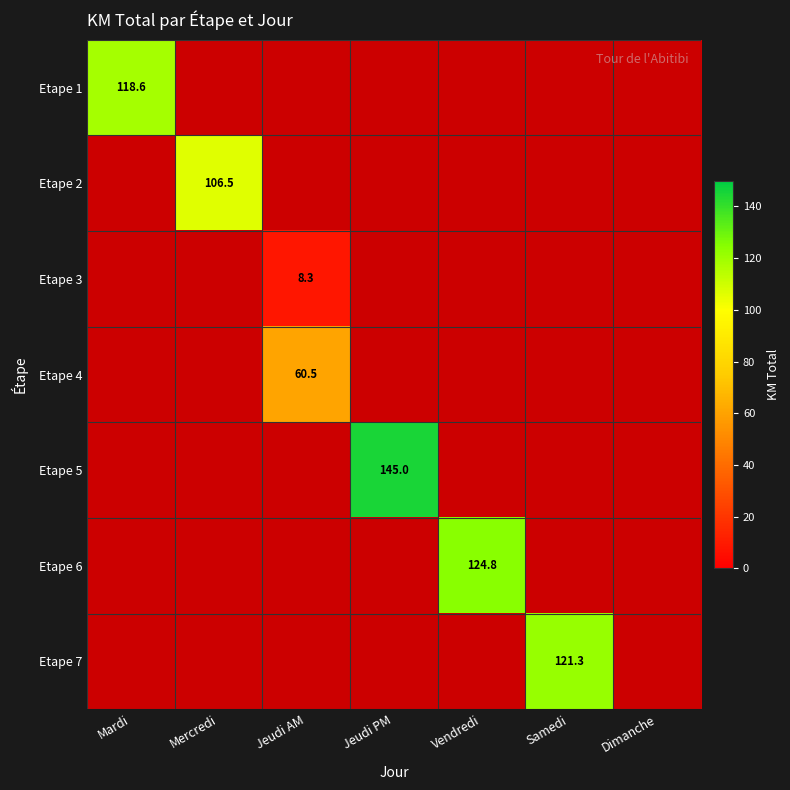

The Etape 7 series shows 121.3 at Samedi. True or false?

True